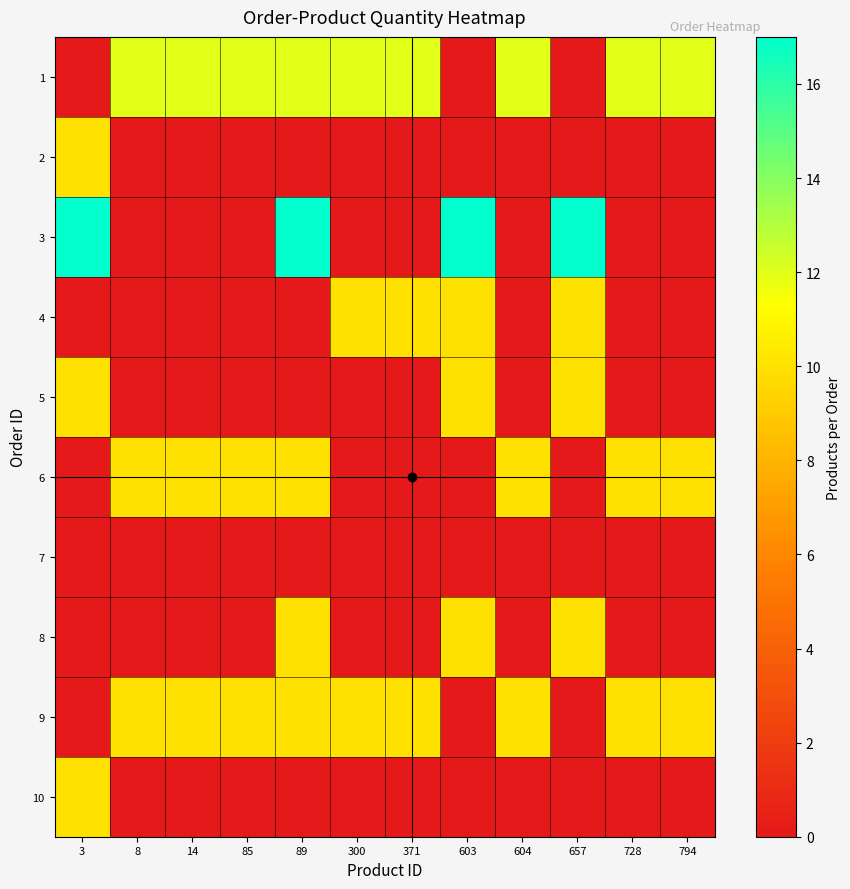

List the series in order of their peak value, highest first.

3, 1, 2, 4, 5, 6, 8, 9, 10, 7